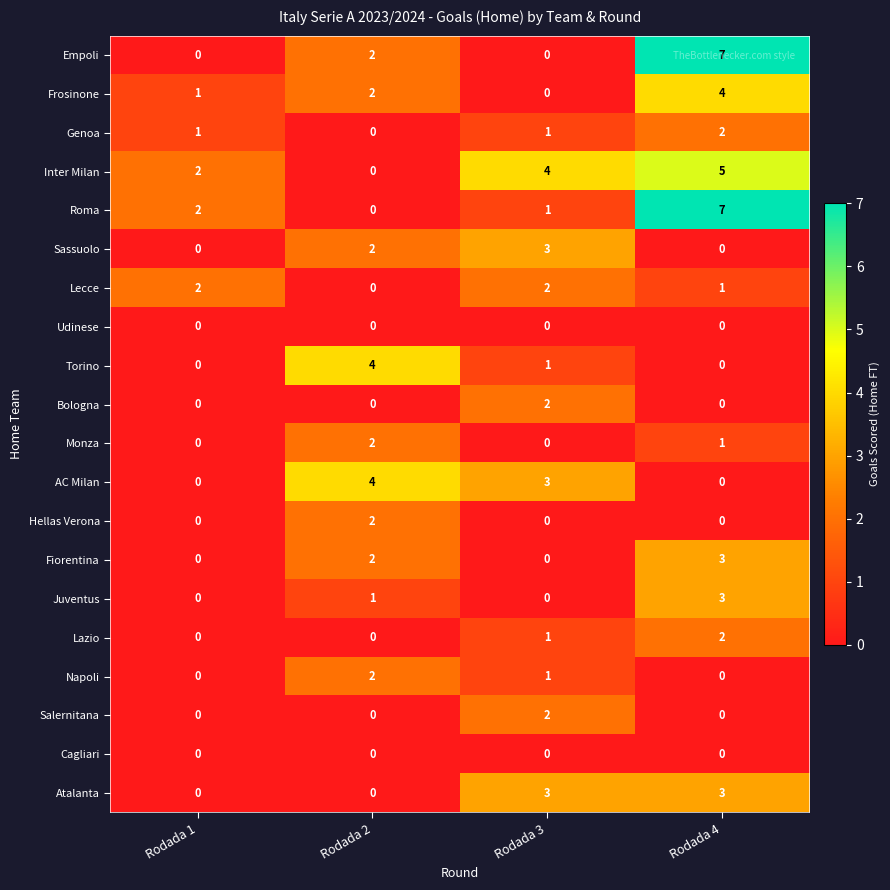

Which series has the largest total across all categories?

Inter Milan